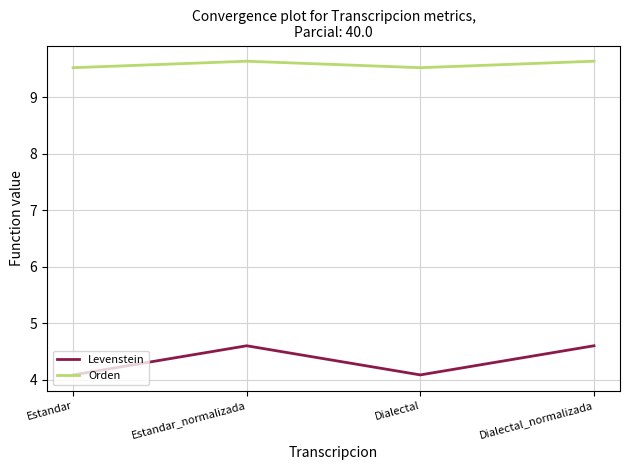

What is the difference between the highest and lowest values at Estandar_normalizada?

5.0